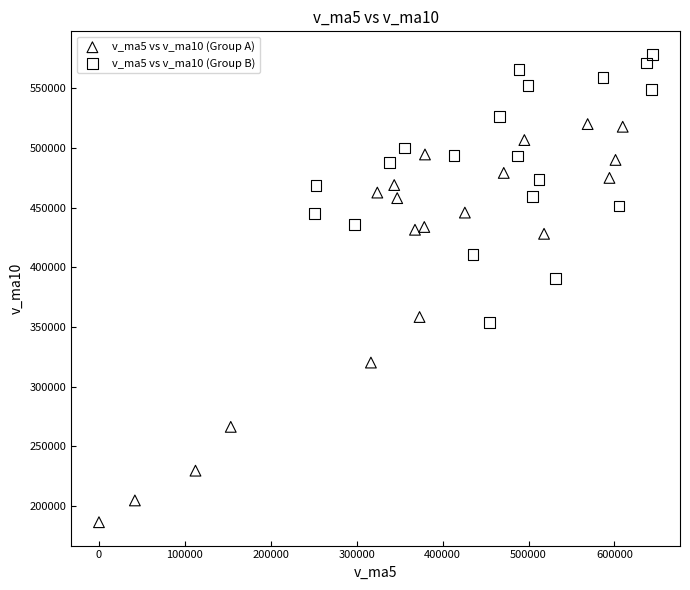

Which series has the largest Y range (max minus min)?

v_ma5 vs v_ma10 (Group A)